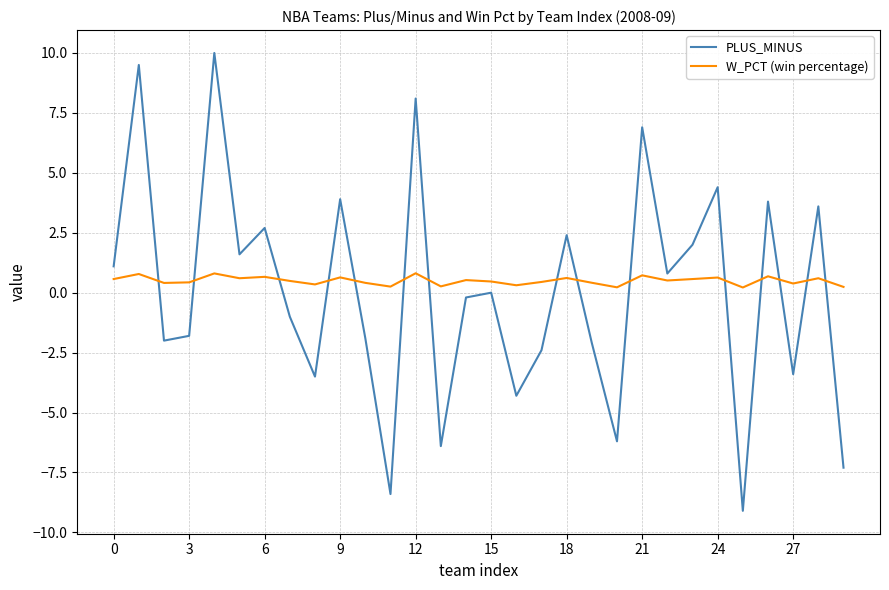

What is the smallest value displayed?

-9.1